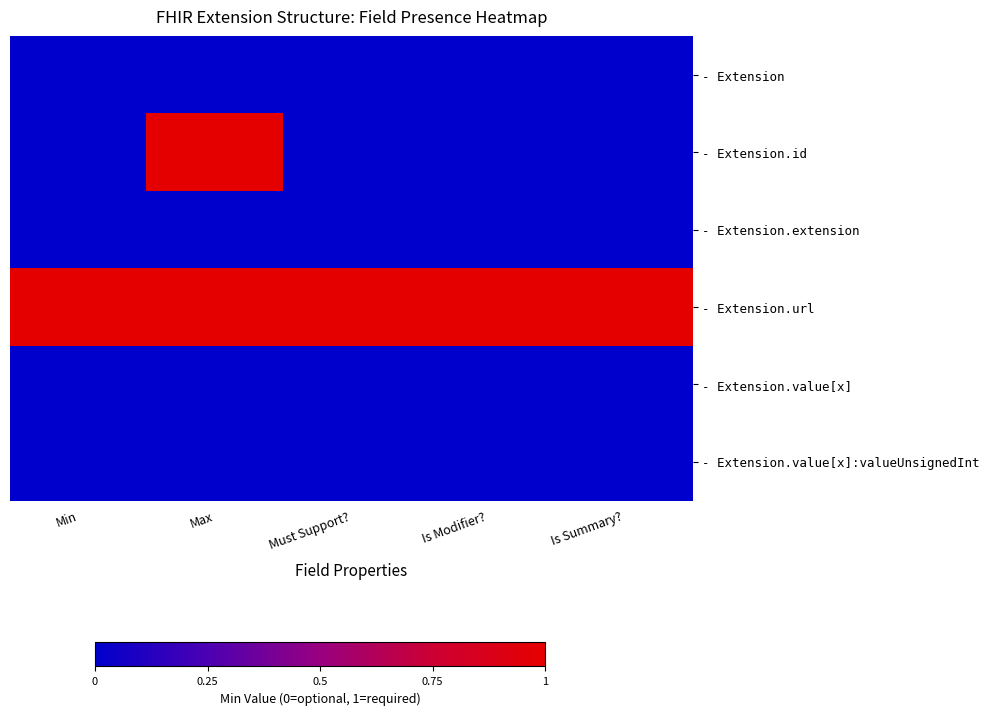

At which category is the sum across all series the highest?

Max